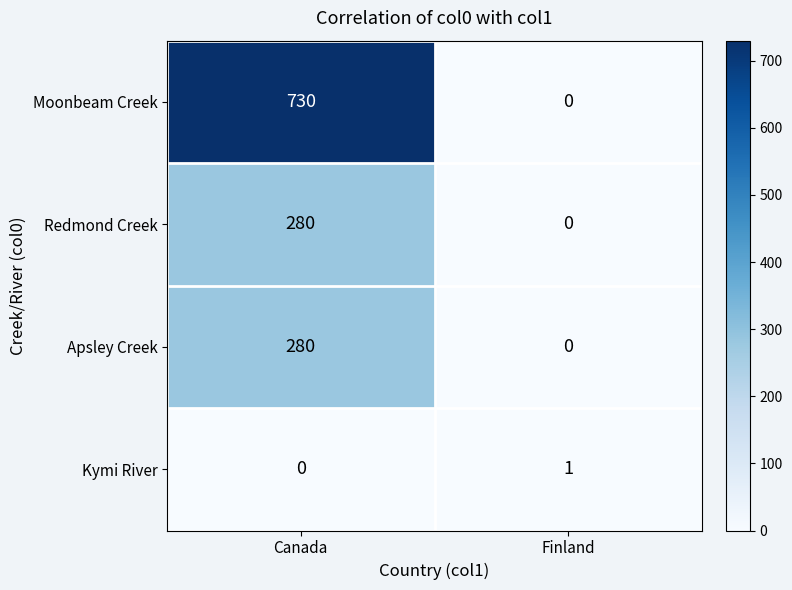

How many values in Kymi River are above zero?

1